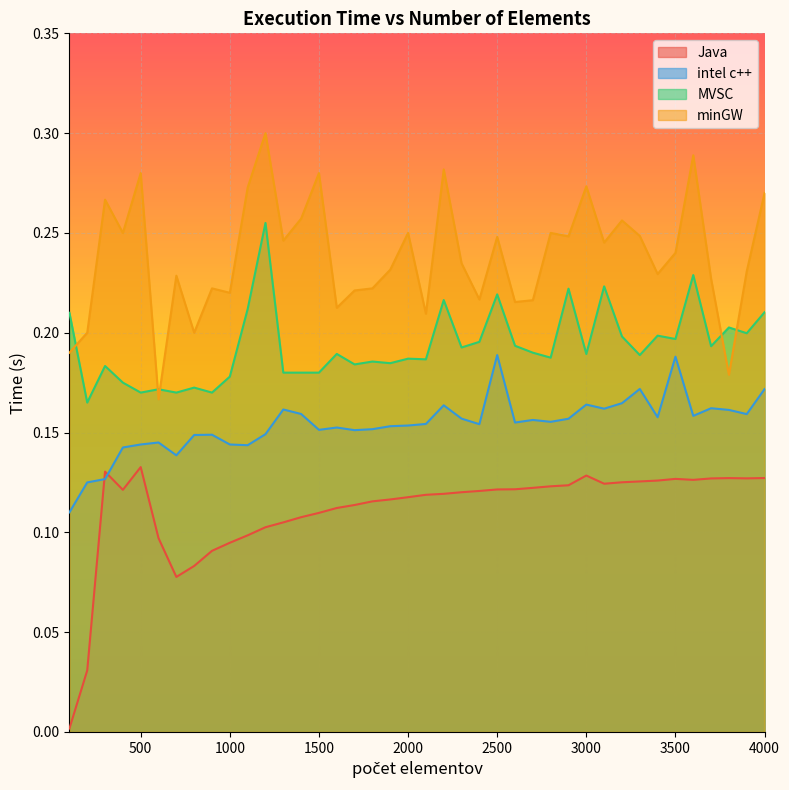

At which category is the sum across all series the highest?

1200